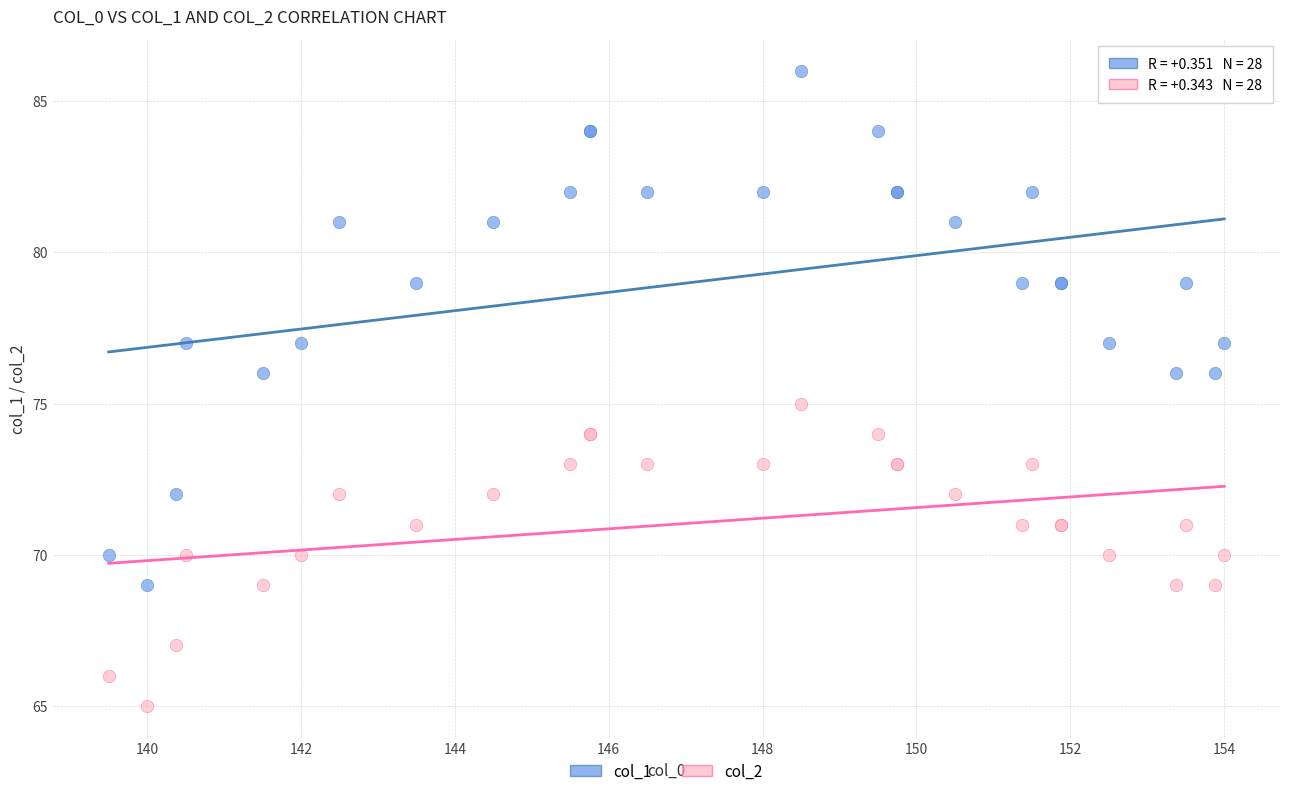

Which series contains the highest Y value?

col_1